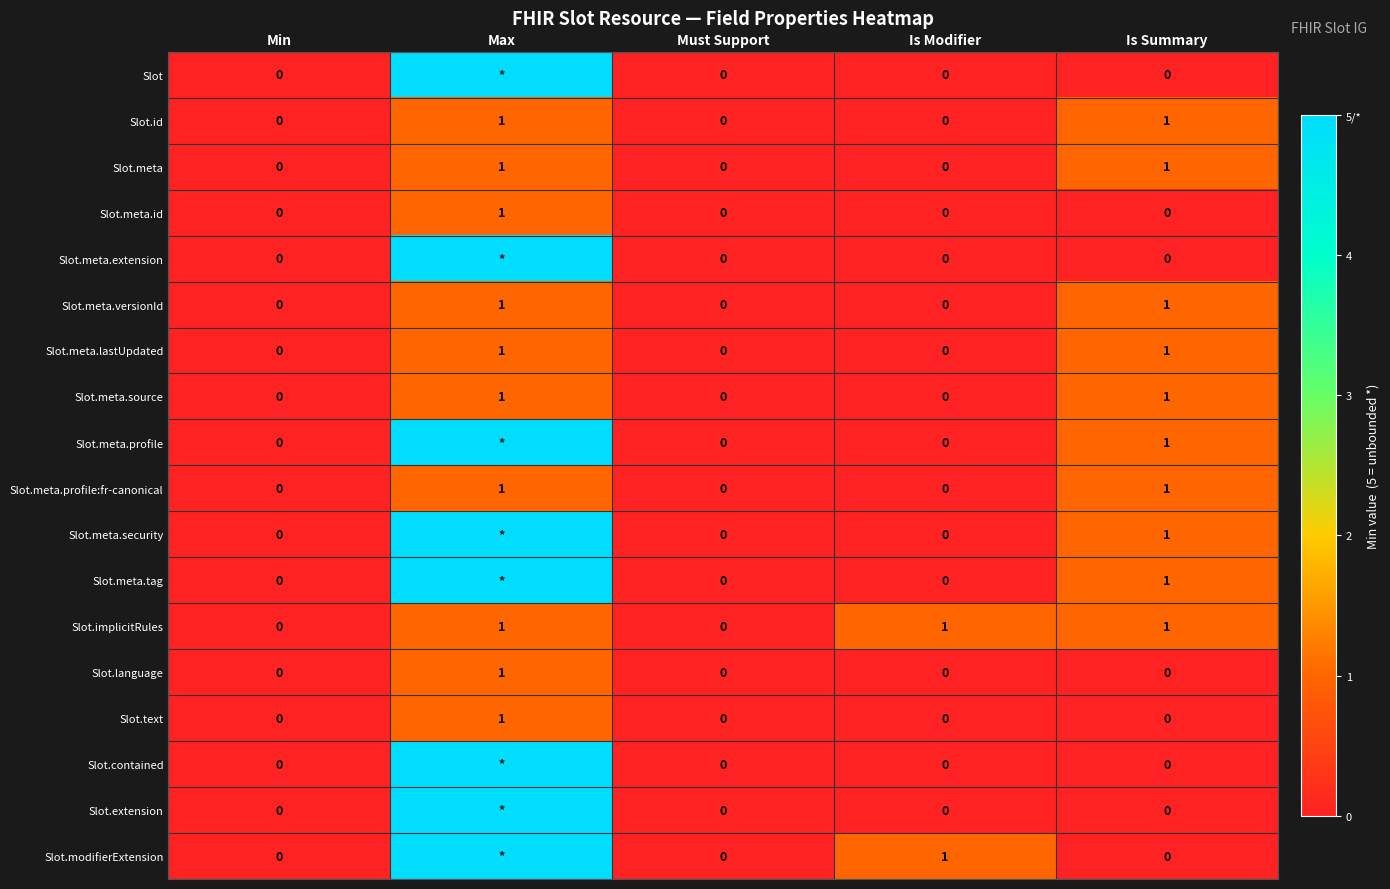

Count the Slot.meta.profile:fr-canonical values in the range 0 to 1.

5